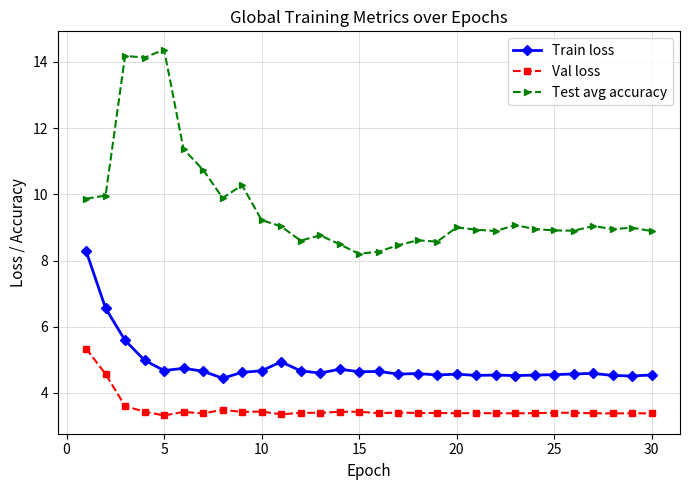

Which series has the largest range (max minus min)?

Test avg accuracy